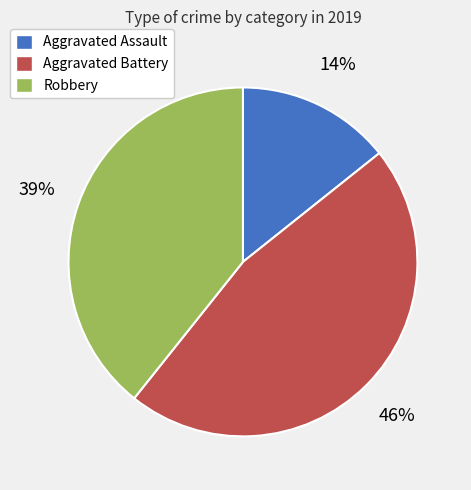

To the nearest percent, what is the average slice percentage?

33%